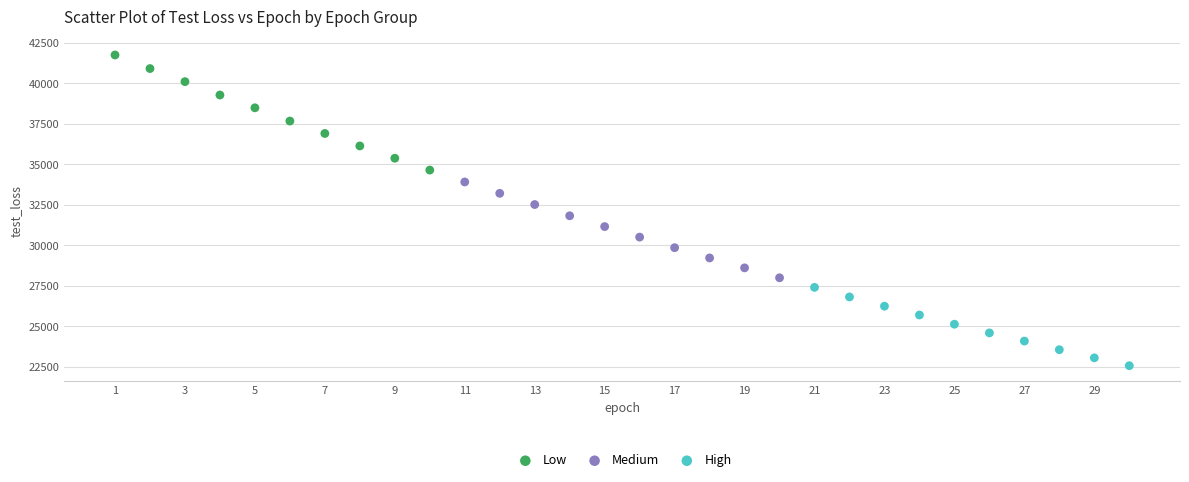

Which series reaches the maximum Y coordinate?

Low